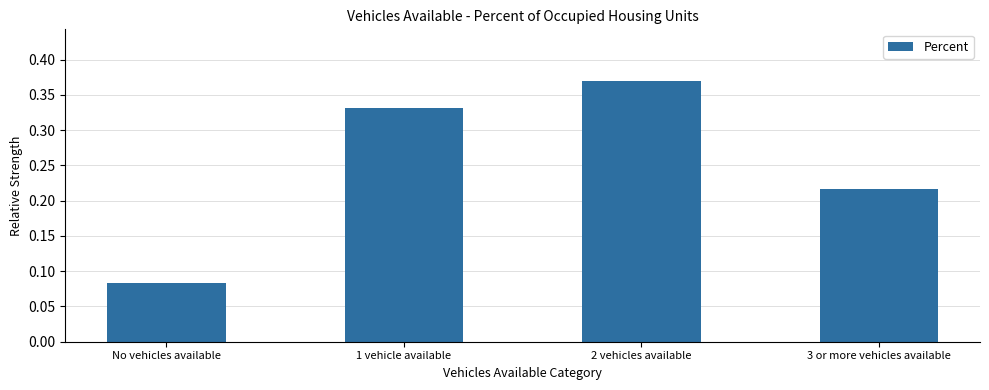

At which category does the chart reach its peak across all series?

2 vehicles available